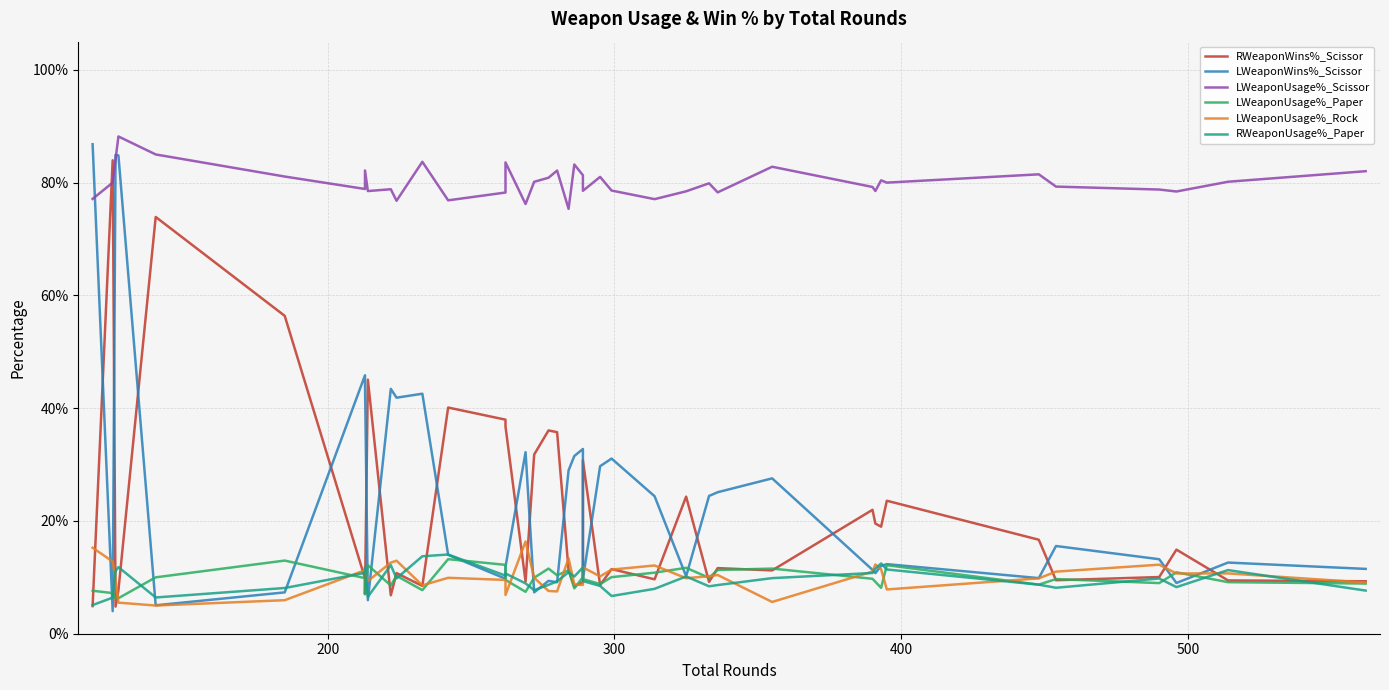

What is the average value of the LWeaponUsage%_Paper series?

0.1